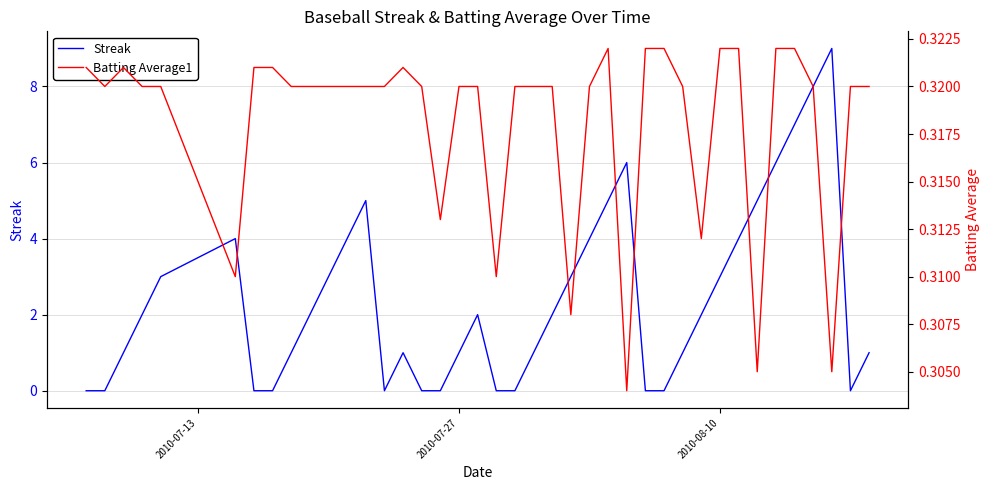

What is the difference between the maximum and minimum values in the Streak series?

9